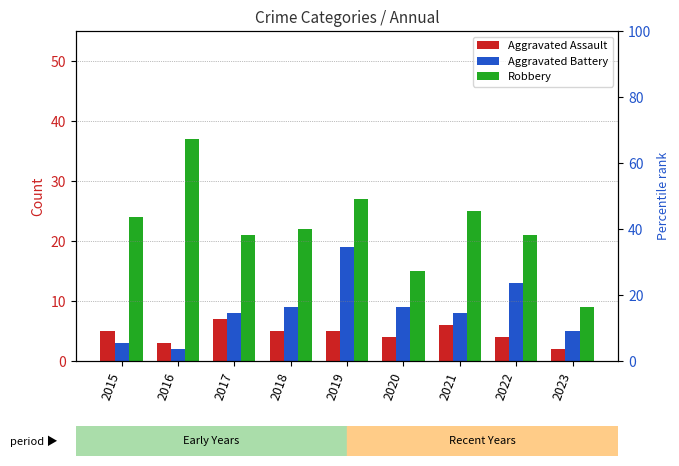

Rank the categories by Aggravated Battery value from lowest to highest.

2016, 2015, 2023, 2017, 2021, 2018, 2020, 2022, 2019